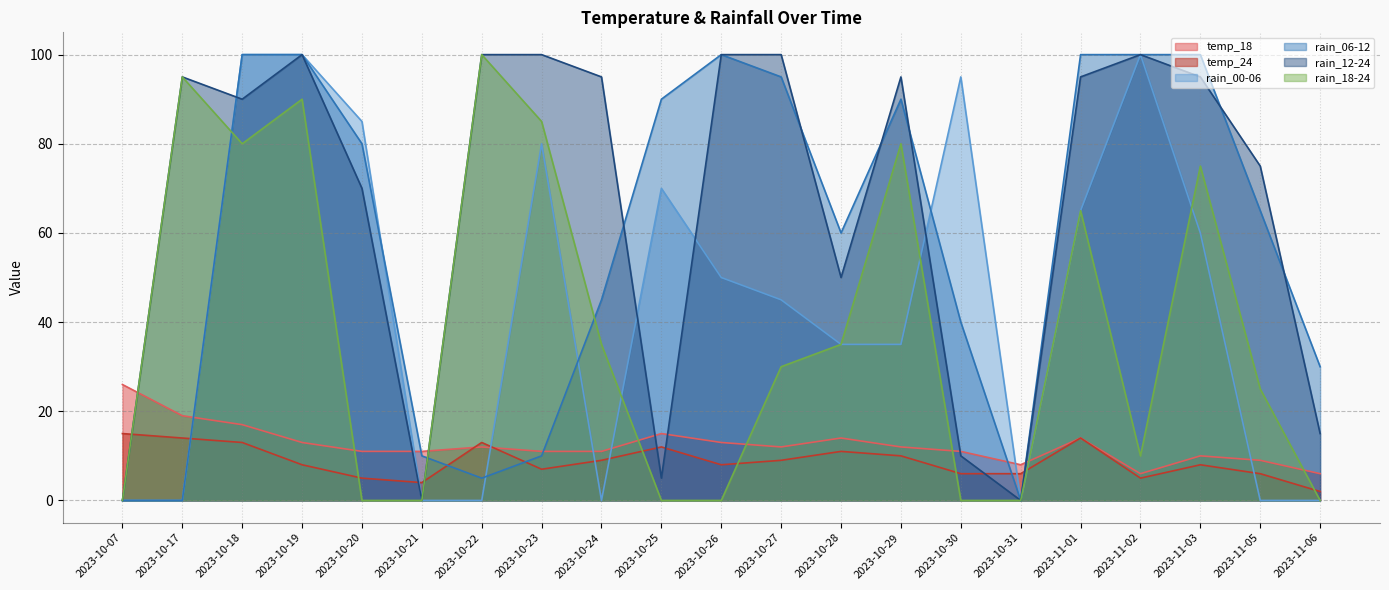

How many times do rain_00-06 and rain_06-12 cross each other?

4